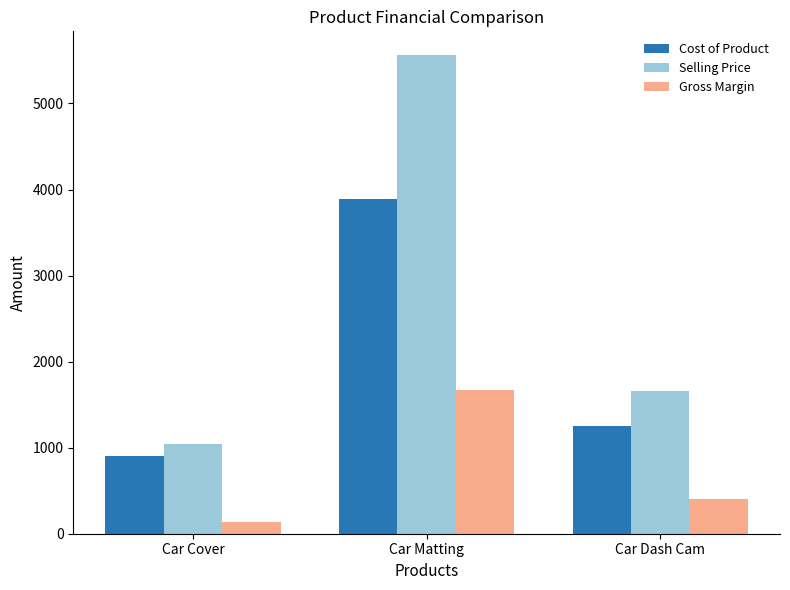

Which series has the largest total across all categories?

Selling Price